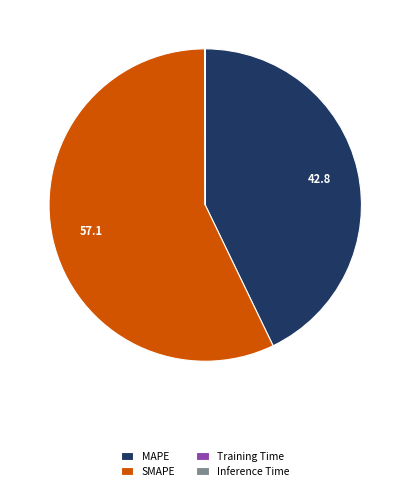

Which slice is the largest?

SMAPE